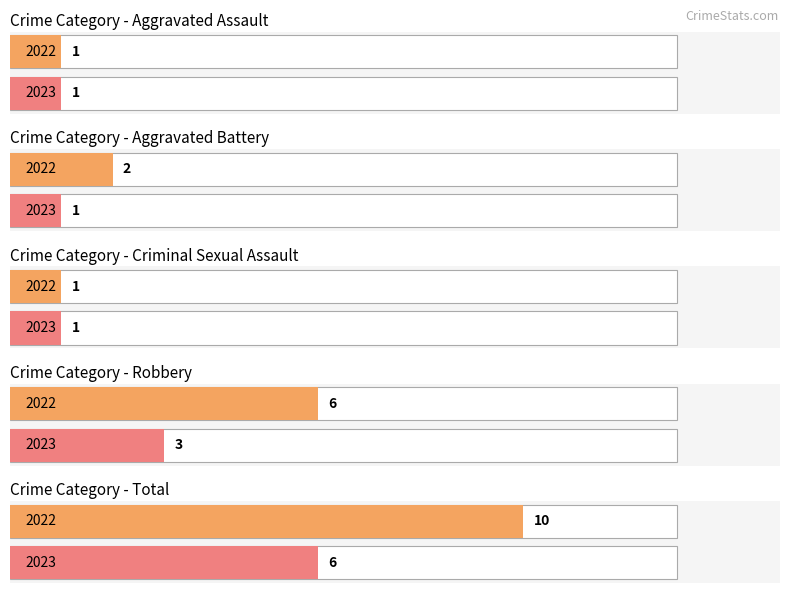

What is the value of the Aggravated Battery bar at the 2nd from the left?

2